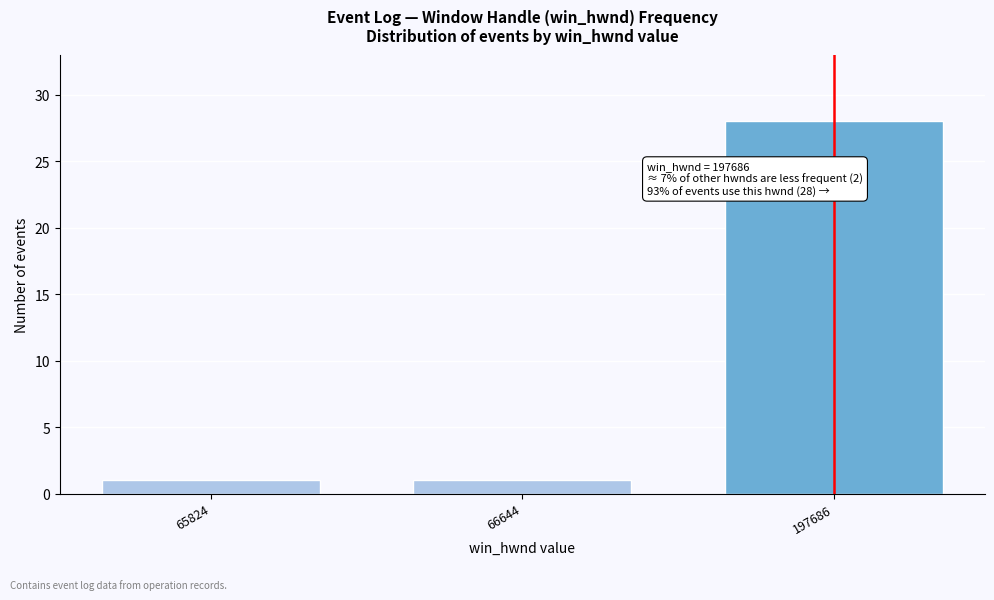

Reading left to right, extract all data points from this chart.

65824=1	66644=1	197686=28